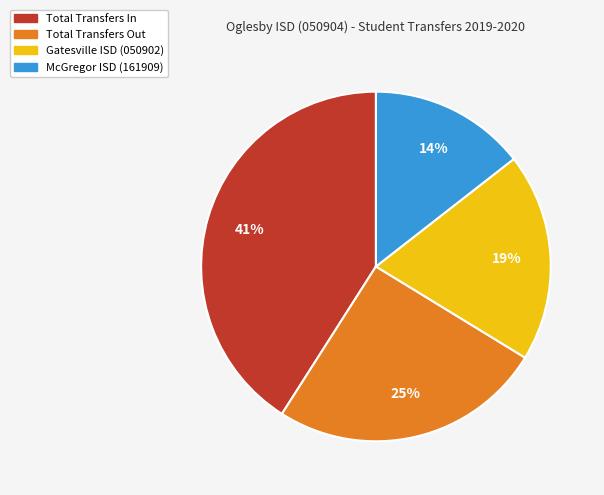

True or false: McGregor ISD (161909) accounts for 14% of the total.

True